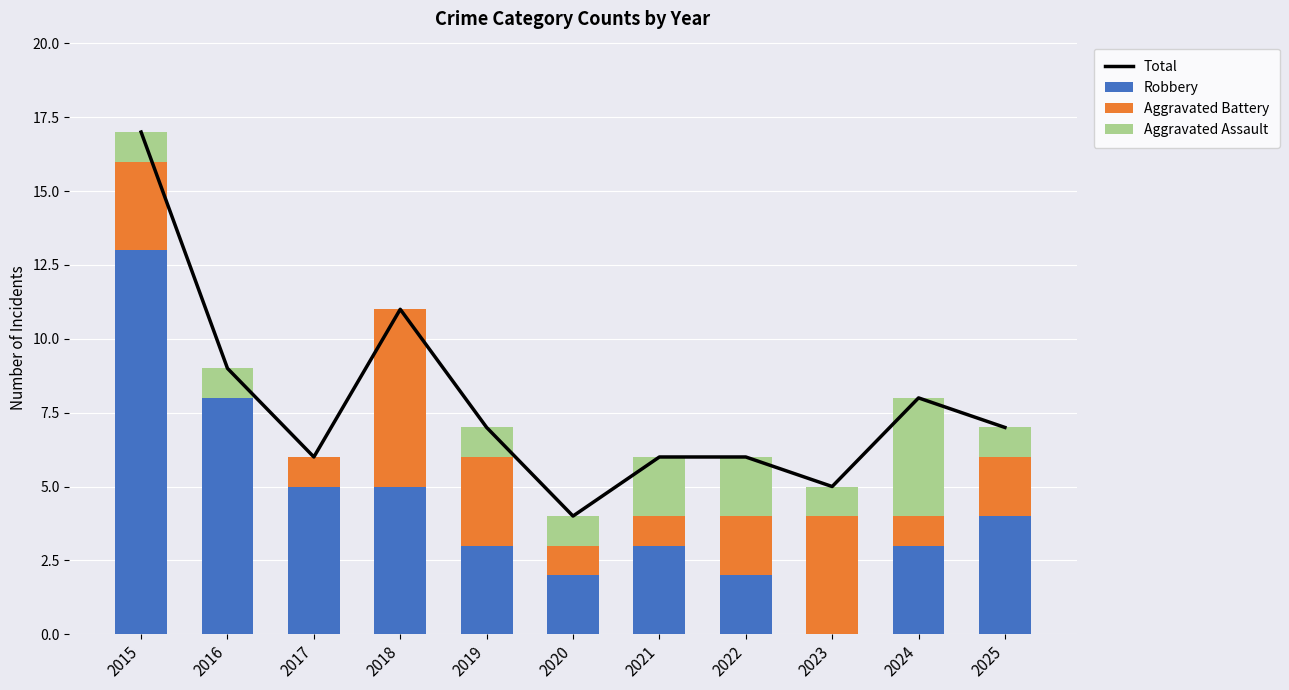

What is the difference between the Total values at 2023 and 2015?

12